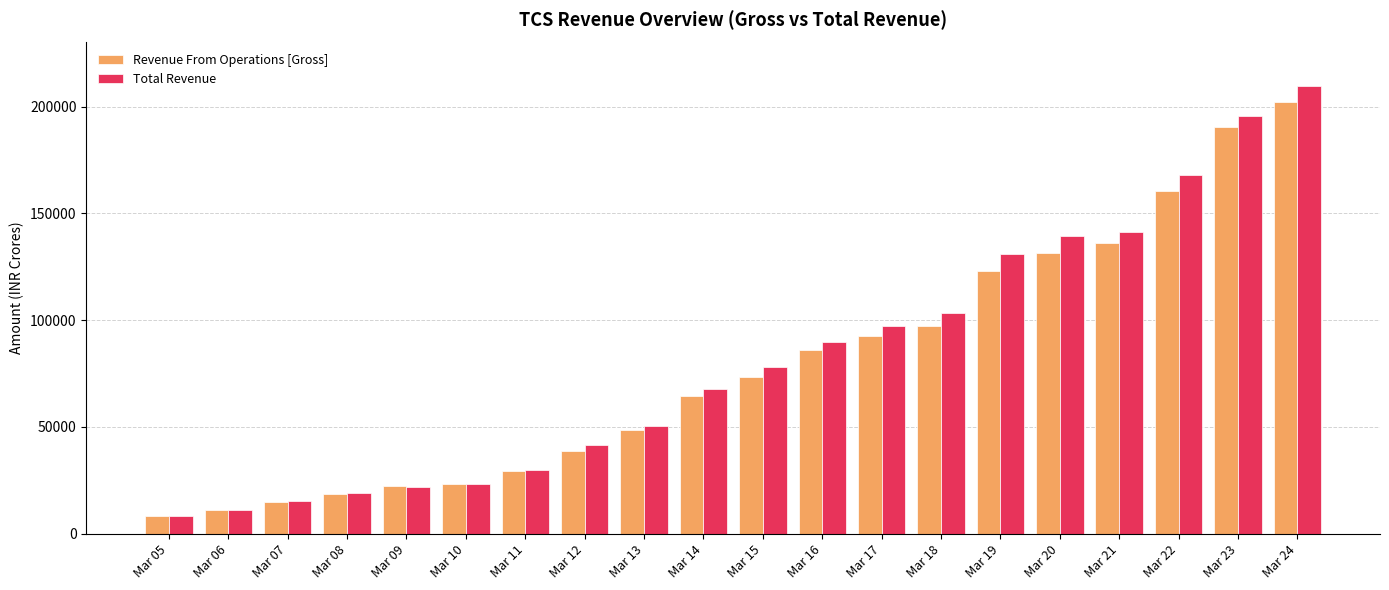

Where is Total Revenue nearest to the value 108863?

Mar 18